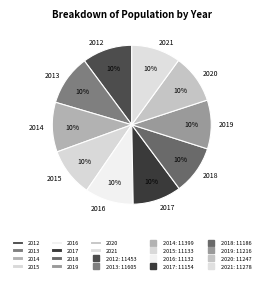

Is the sum of 2021 and 2019 greater than half?

No